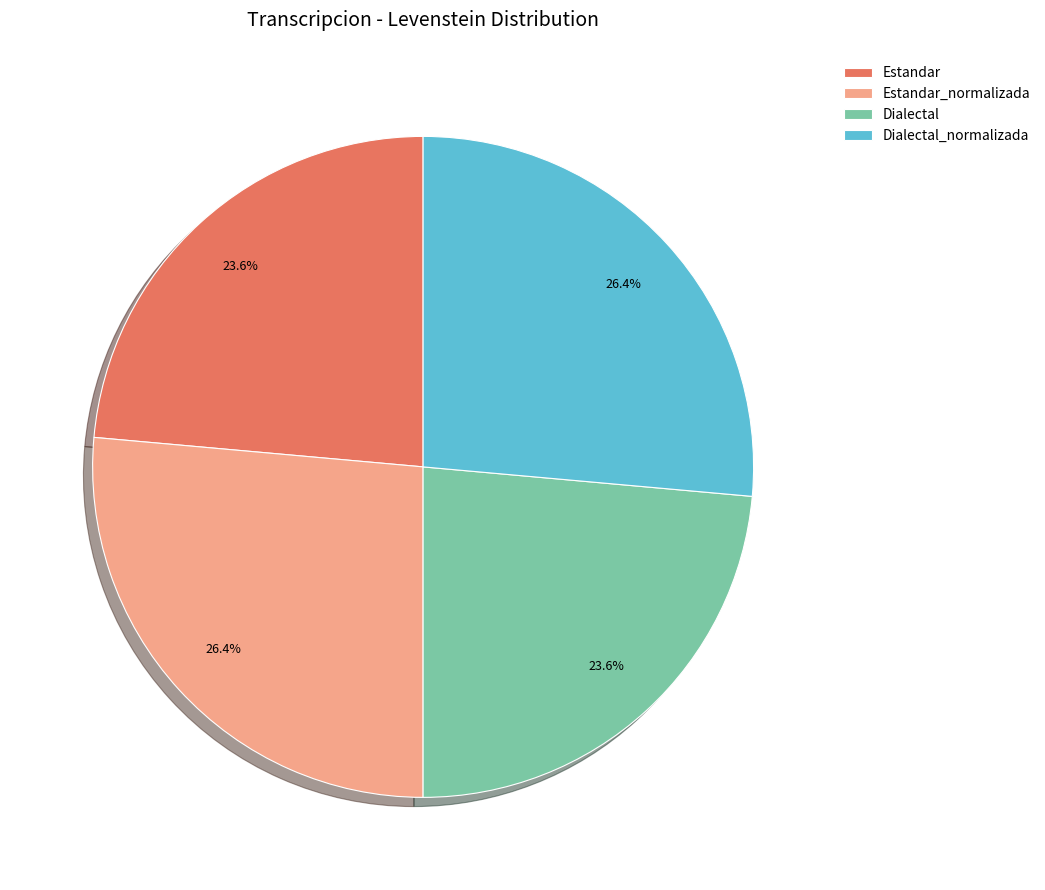

What percentage do Dialectal and Estandar together represent?

47.2%